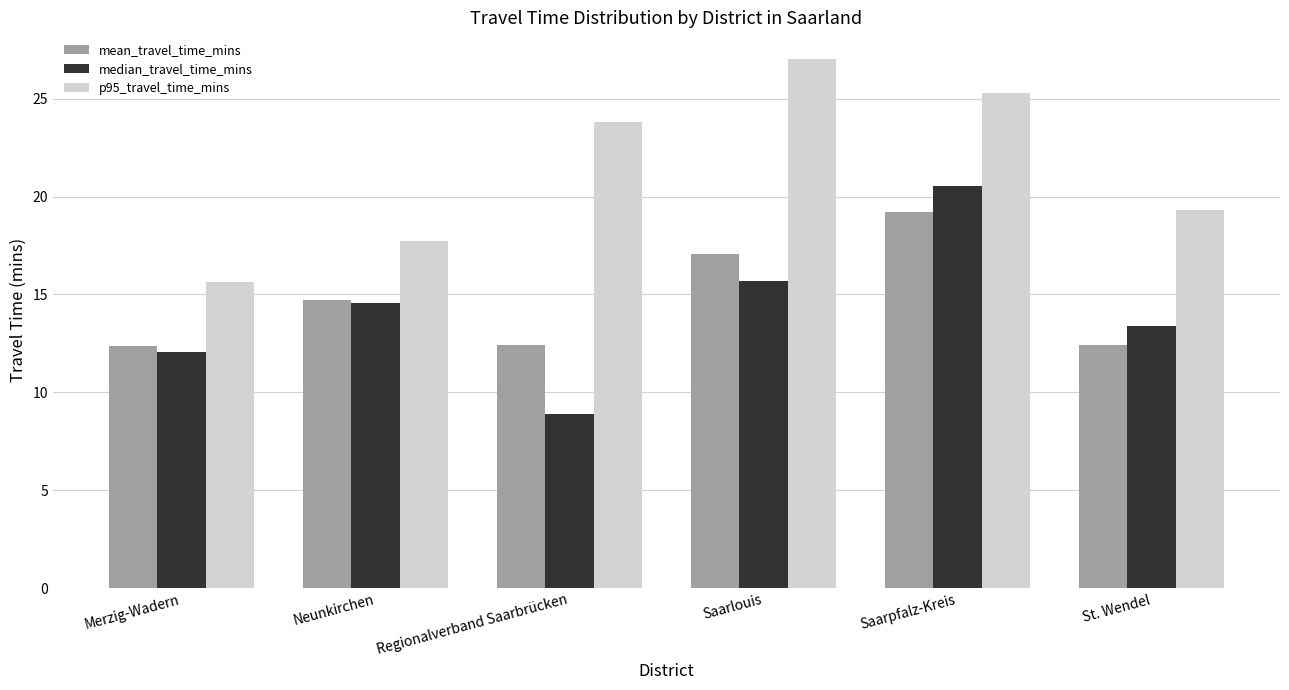

What is the label of the 6th bar from the right?

Merzig-Wadern